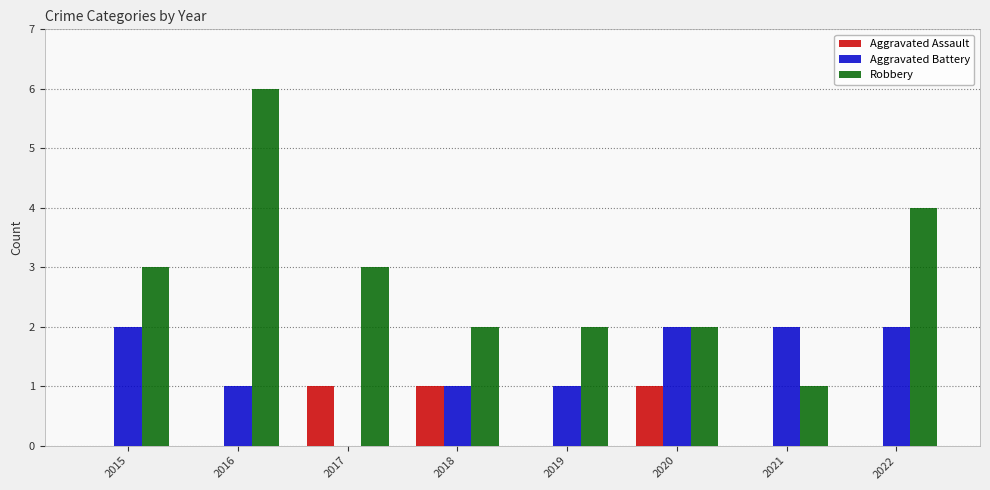

The Aggravated Battery series shows 2 at 2015. True or false?

True